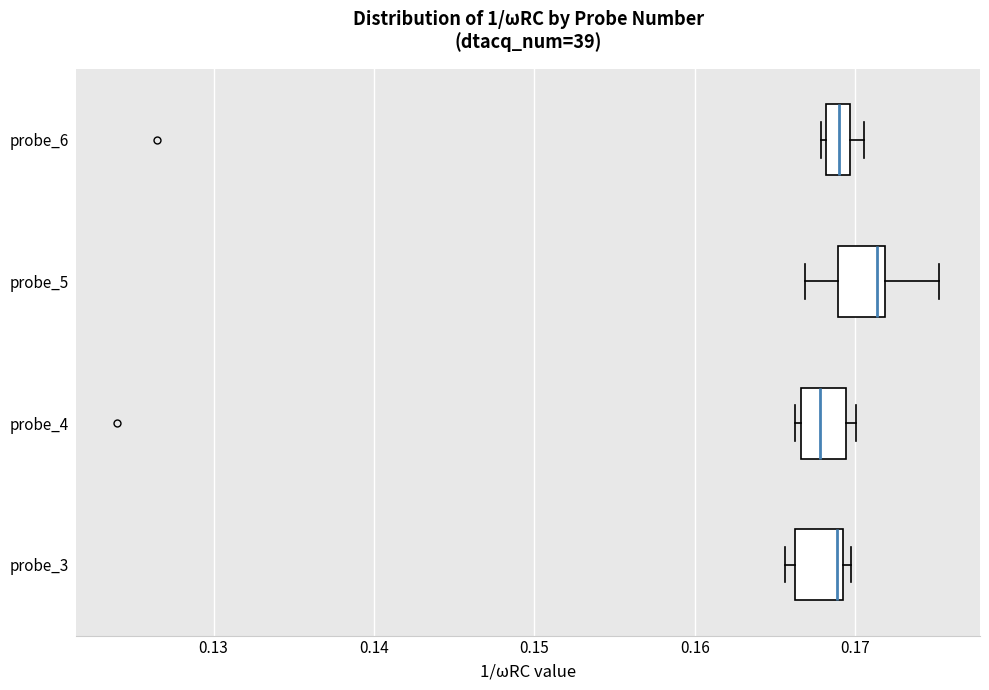

Which box's median line is the furthest to the left?

probe_4